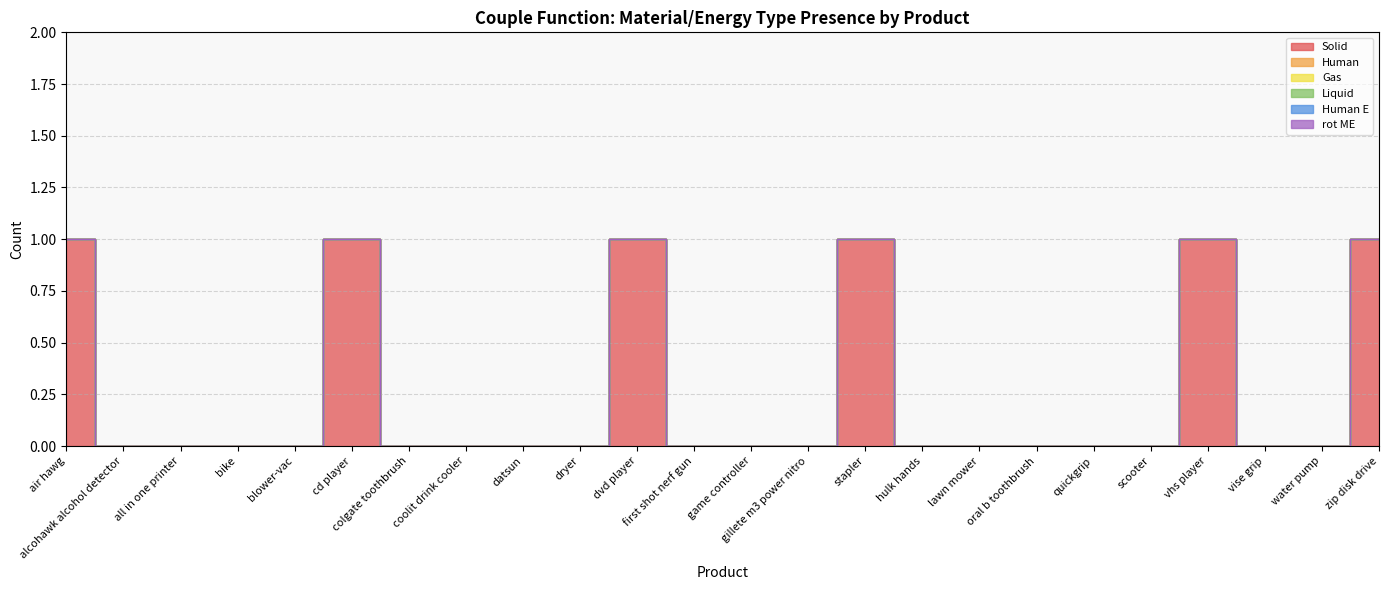

True or false: Human E has more than 1 interior local peaks.

False